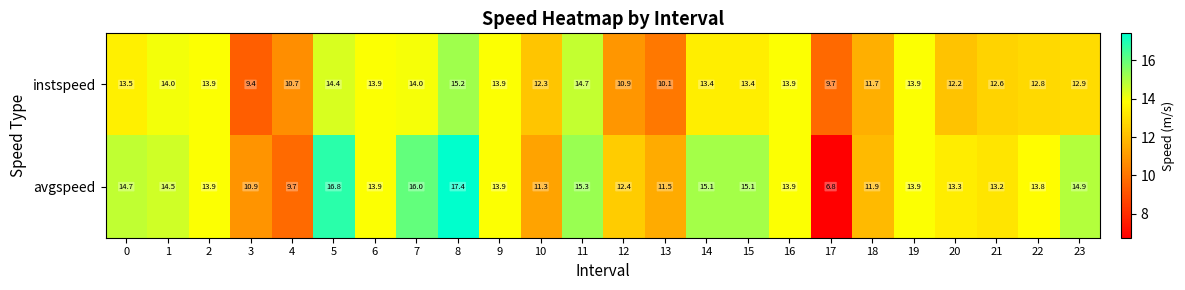

Which category has the highest value in the avgspeed series?

8